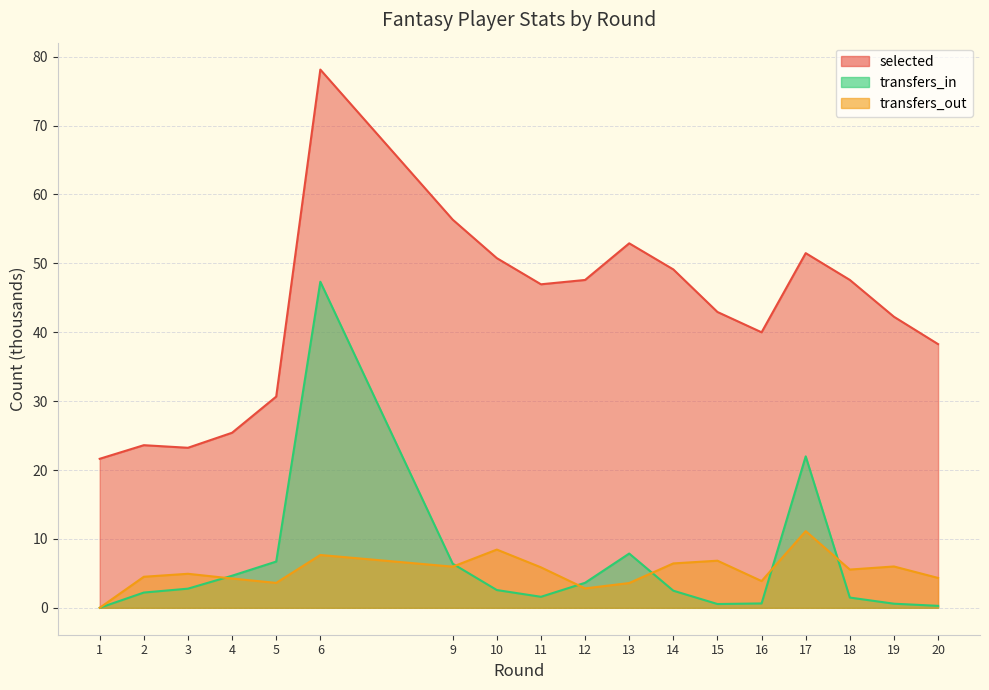

At 18, list the series in order from largest to smallest.

selected, transfers_out, transfers_in